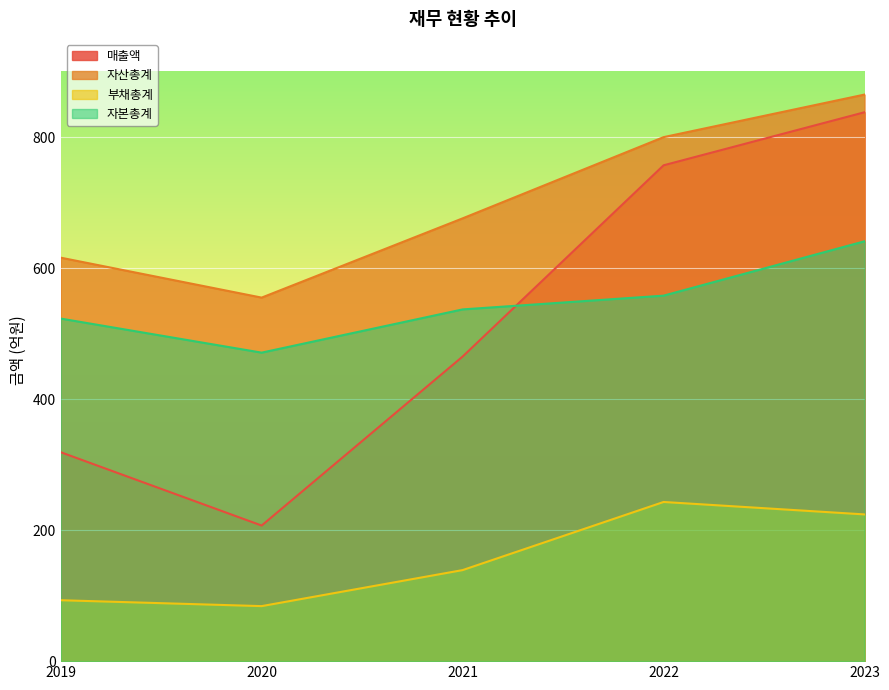

Which series has the widest spread of values?

매출액